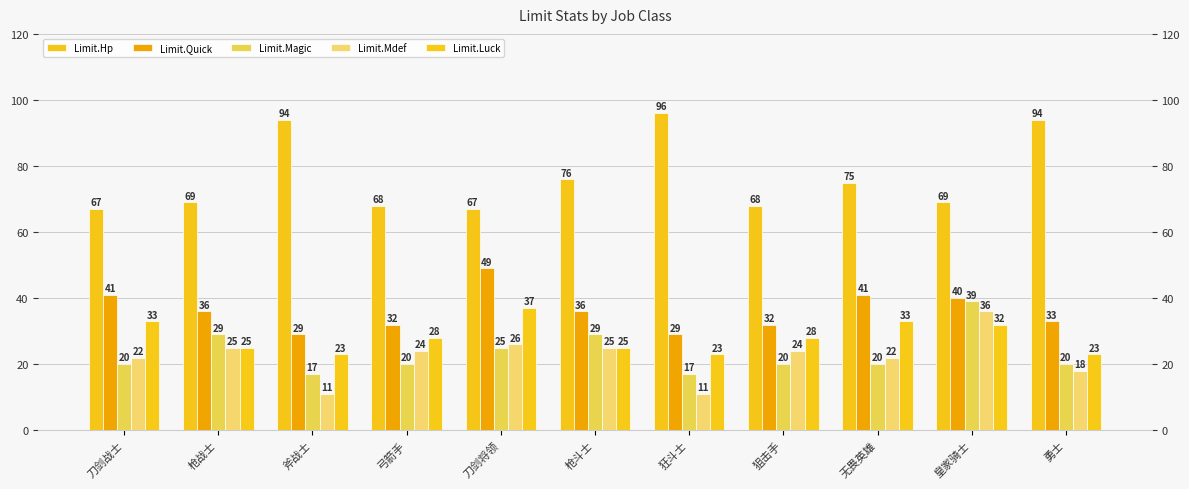

How many distinct data groups are displayed?

5